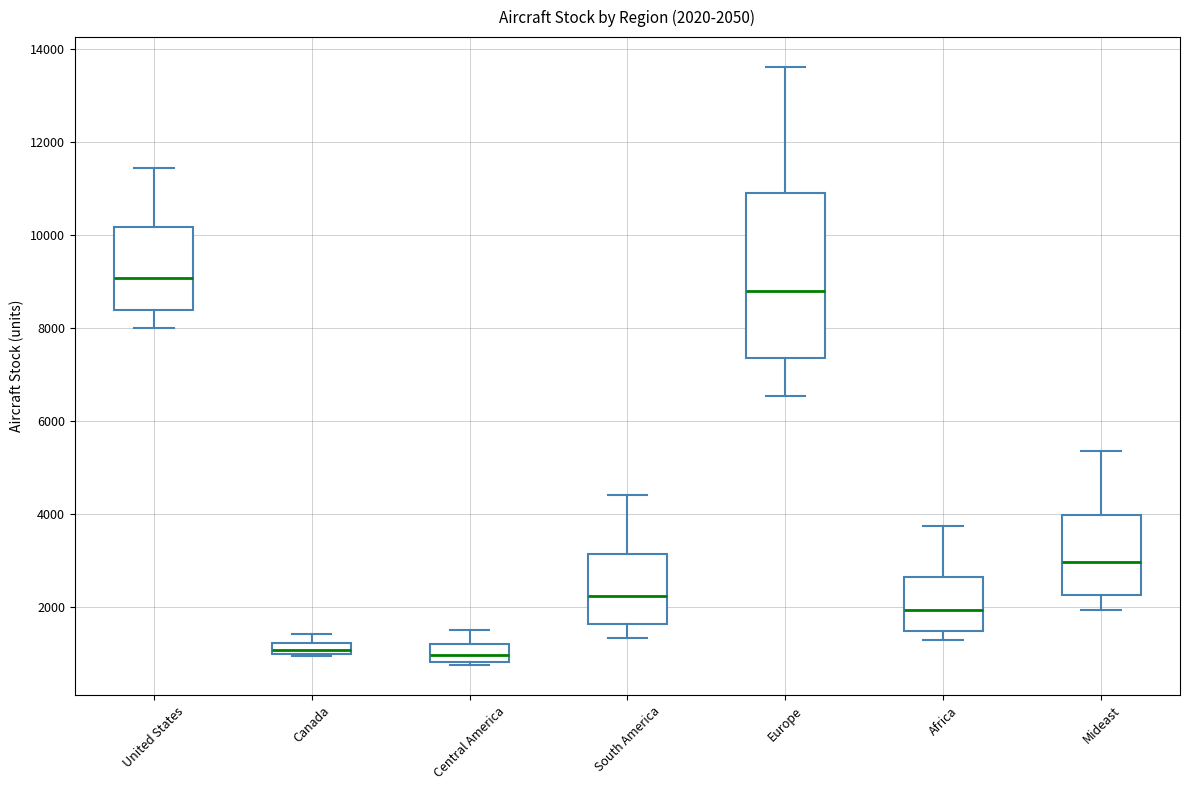

Which box's median line is the highest?

United States